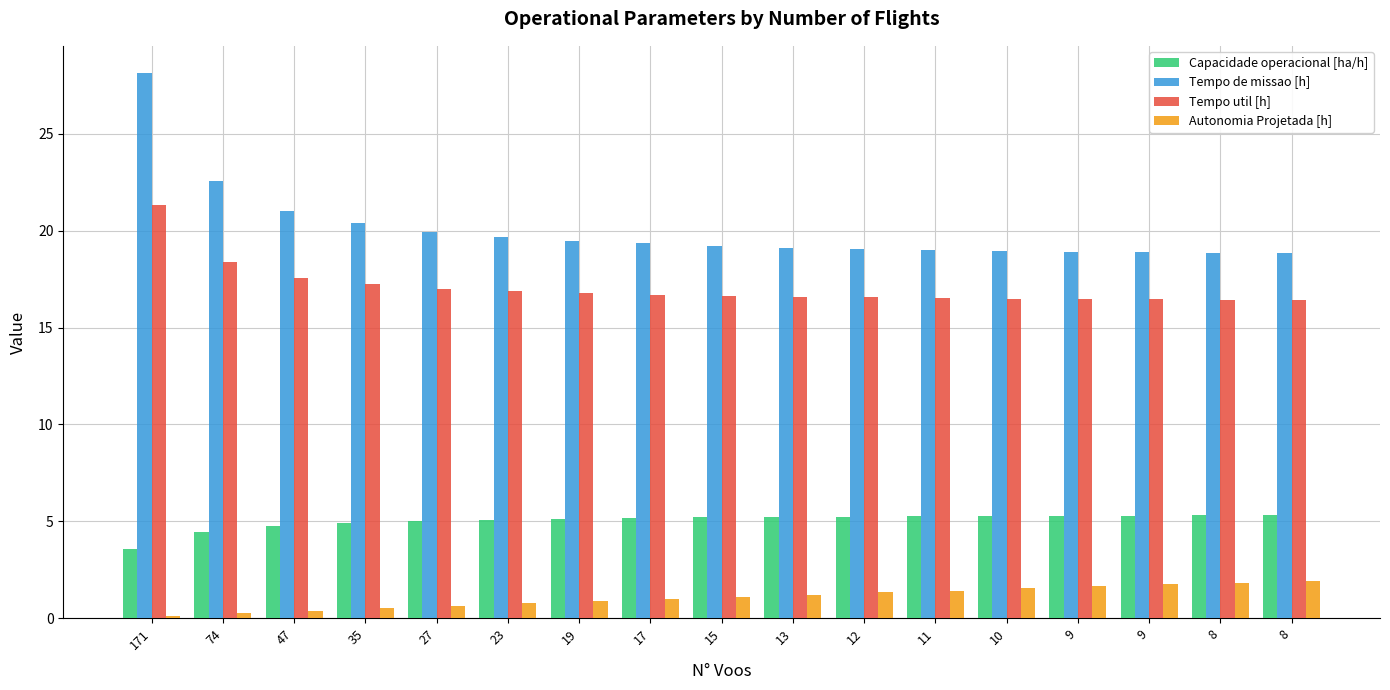

How many groups of bars are there?

17